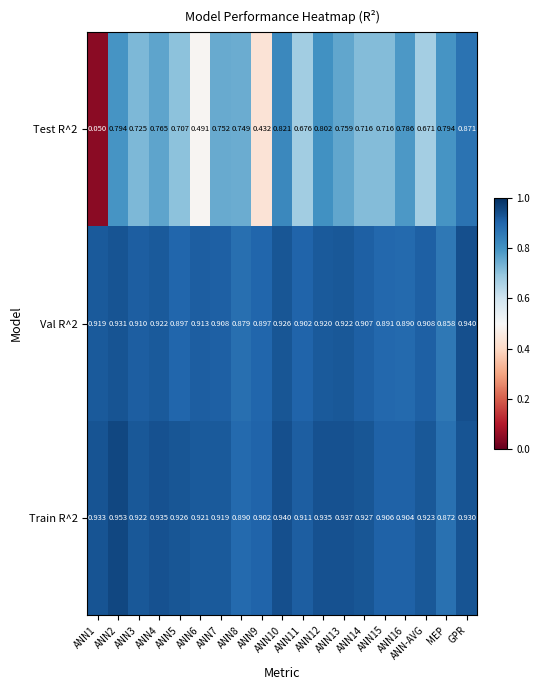

At which category is the sum across all series the highest?

GPR